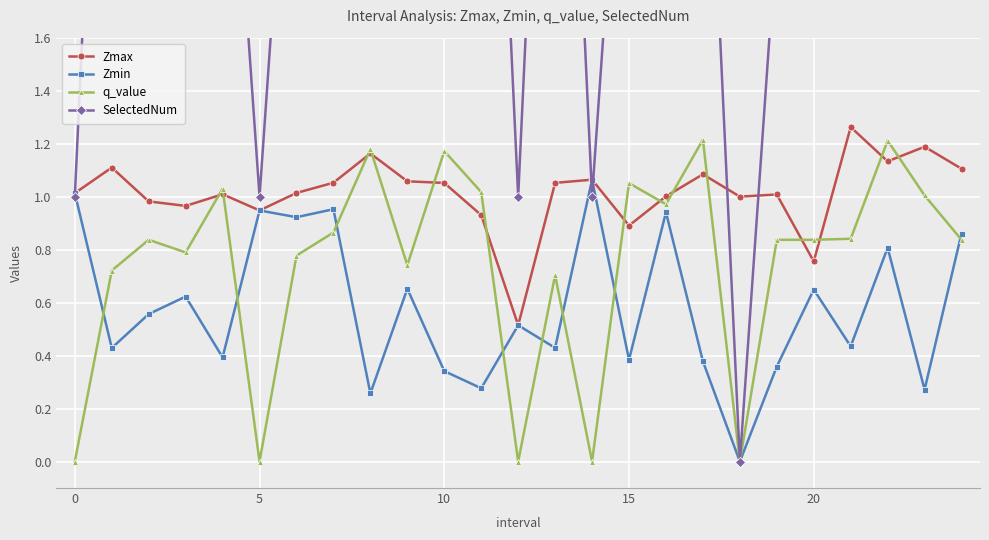

How many times do Zmax and SelectedNum cross each other?

5